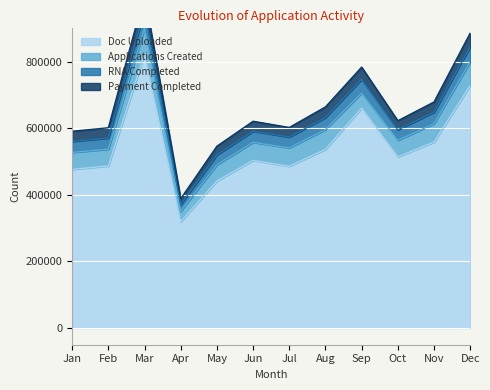

True or false: Payment Completed and RNA Completed intersect in this chart.

False